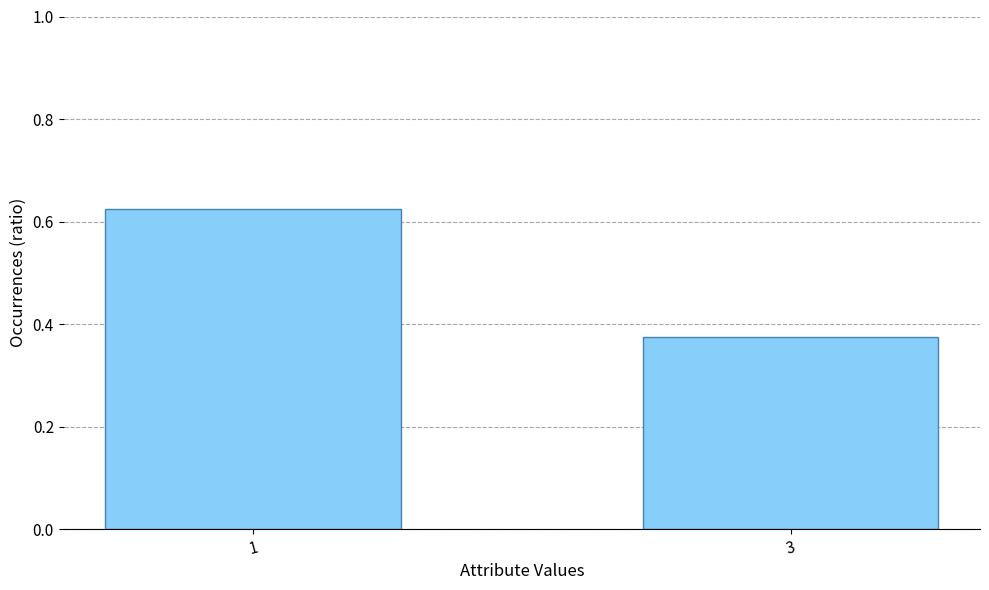

What is the average value?

0.5